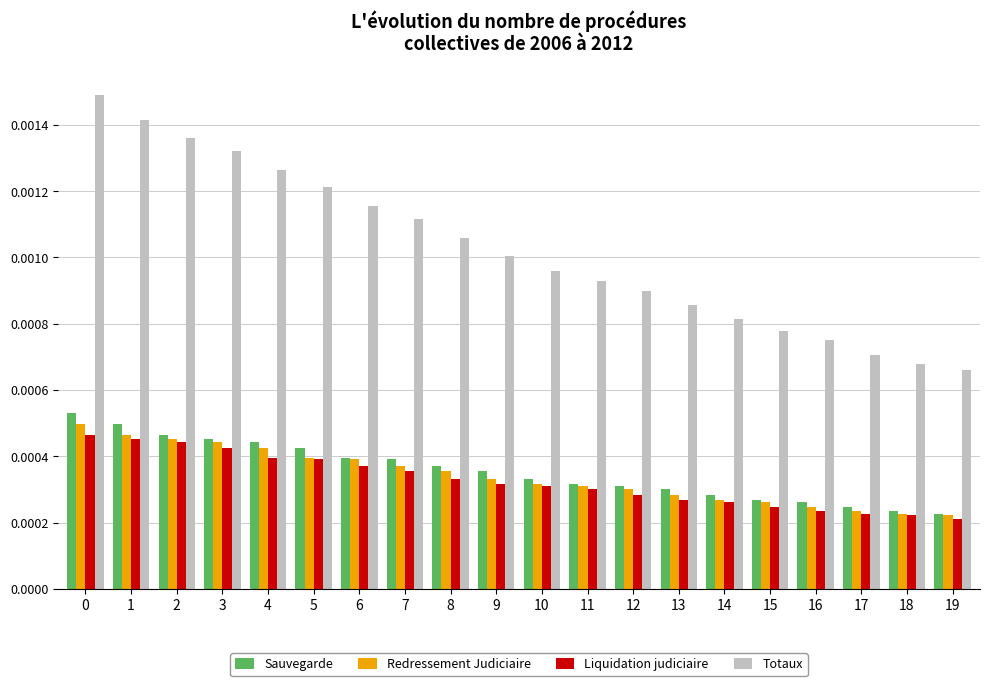

Is the value of Sauvegarde at 4 greater than the value of Redressement Judiciaire at 8?

Yes